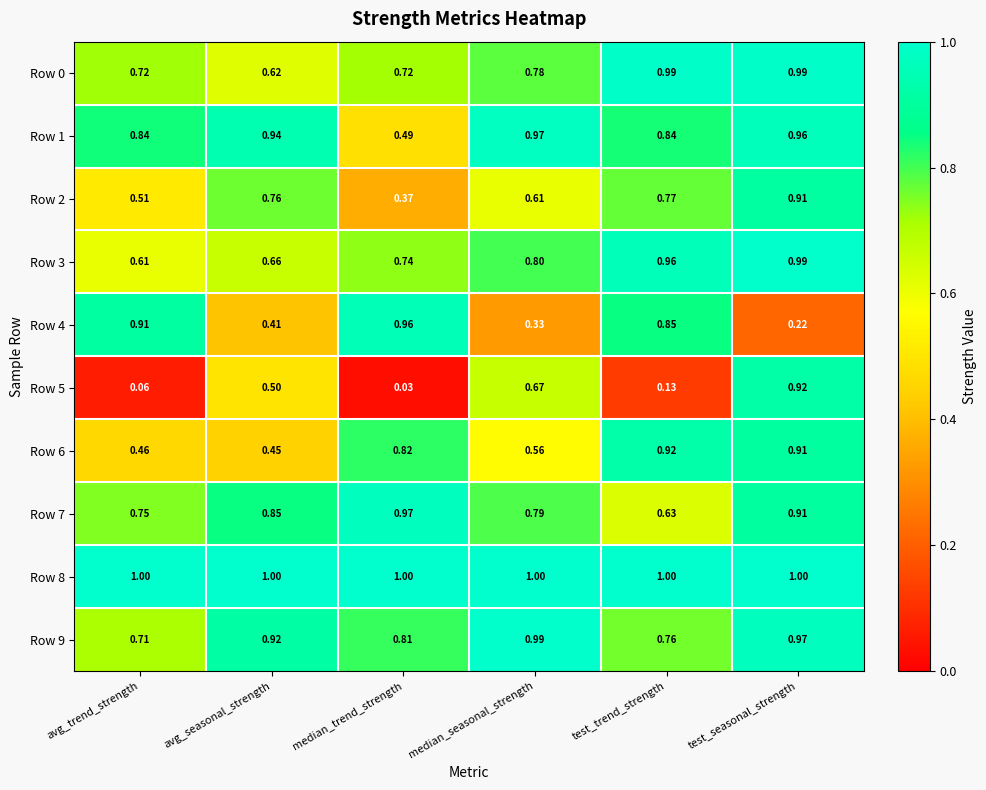

Rank the categories by Row 7 value from lowest to highest.

test_trend_strength, avg_trend_strength, median_seasonal_strength, avg_seasonal_strength, test_seasonal_strength, median_trend_strength